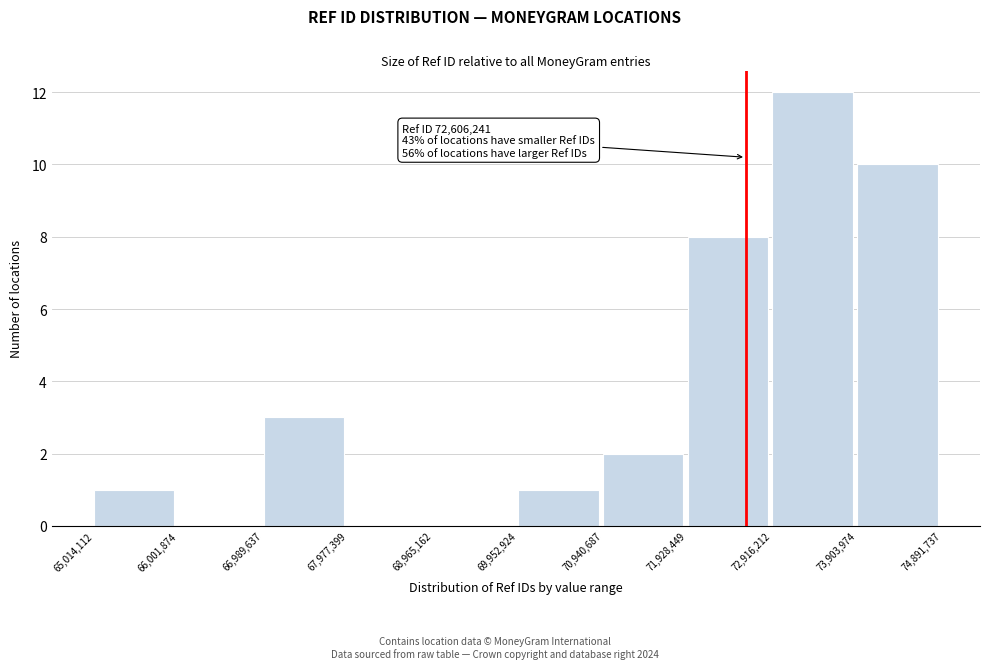

Over which range of the x-axis is the bar tallest?

72,916,212 to 73,903,974